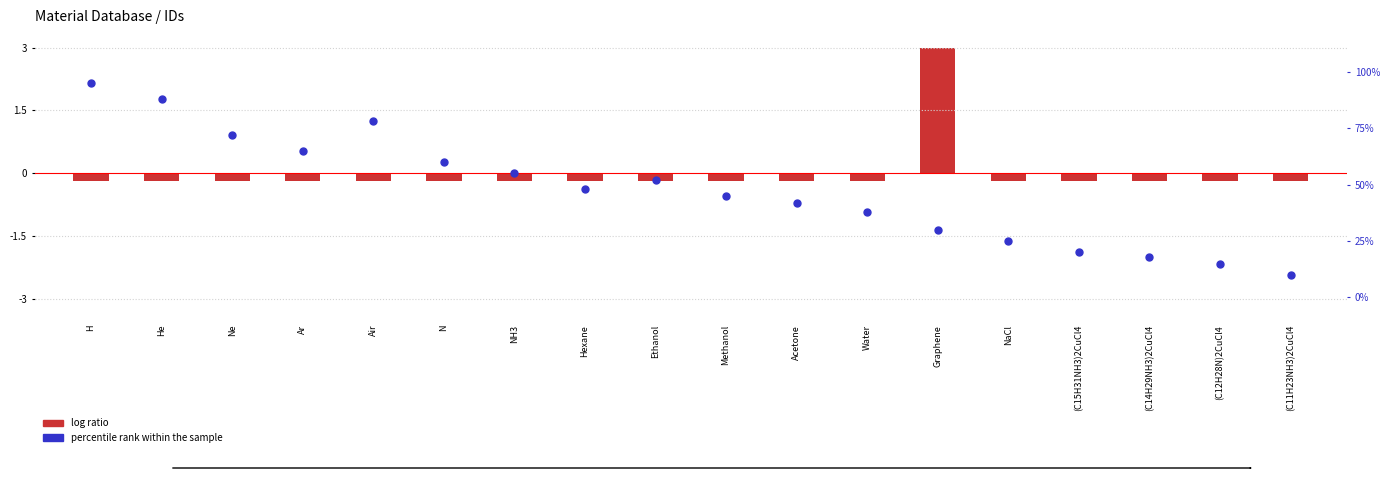

Which series reaches the maximum Y coordinate?

percentile rank within the sample